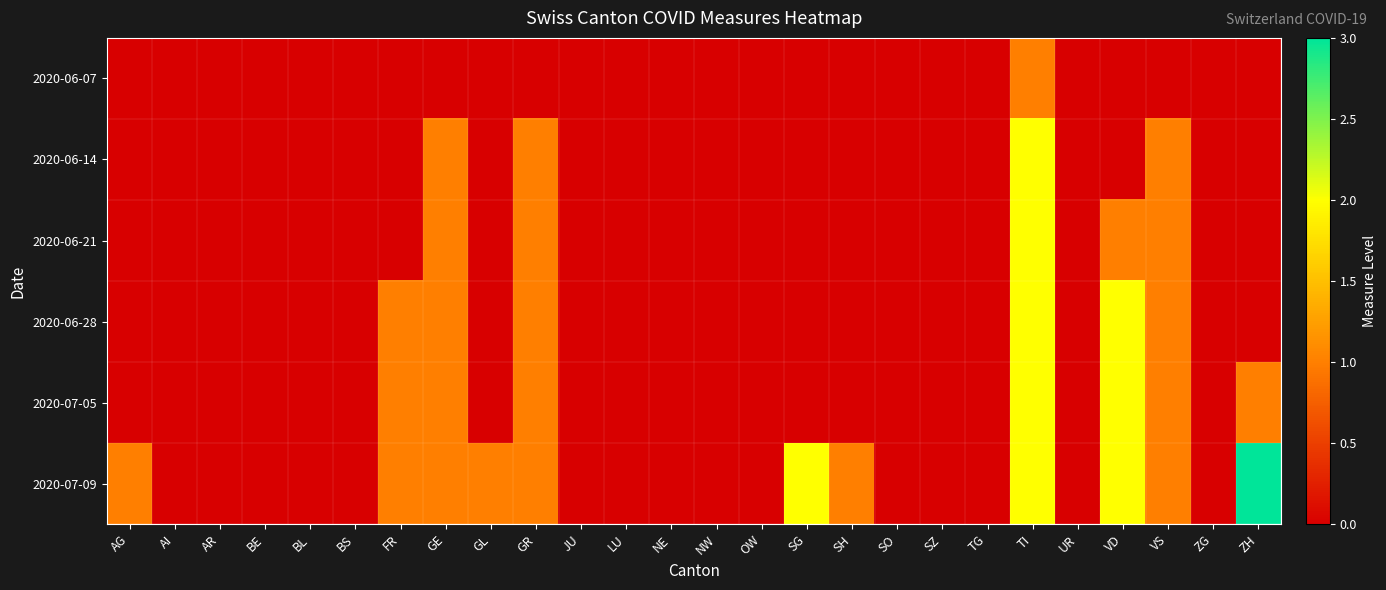

Which has a higher value, NE or UR?

NE